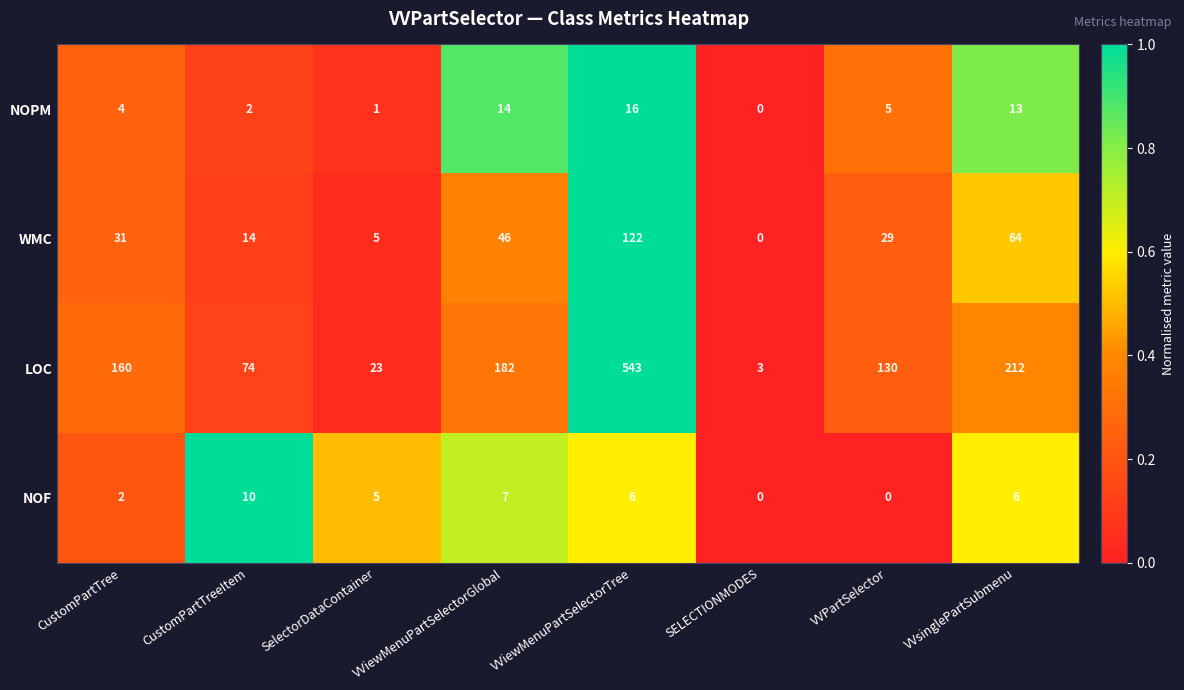

What is the difference between the second highest and second lowest values in the WMC series?

59